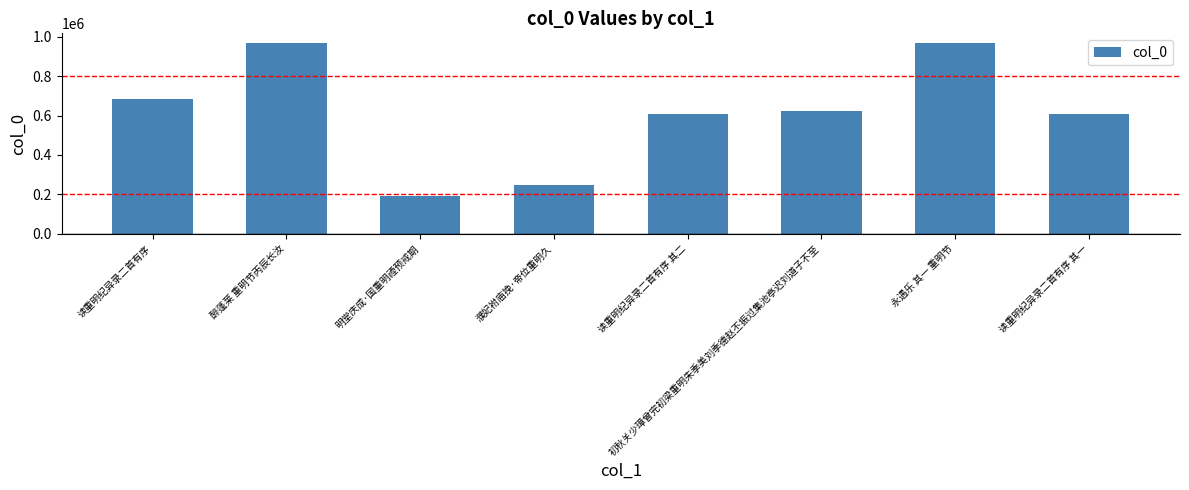

What is the value of the 7th bar from the left?

968538